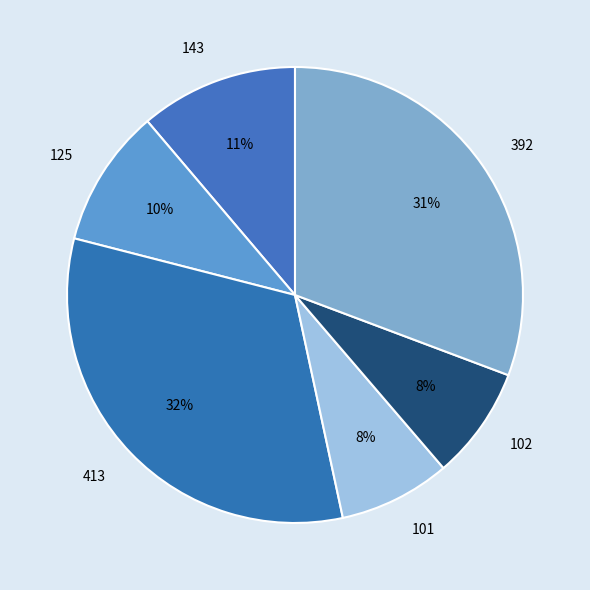

What percentage is the 125 slice, to the nearest percent?

10%